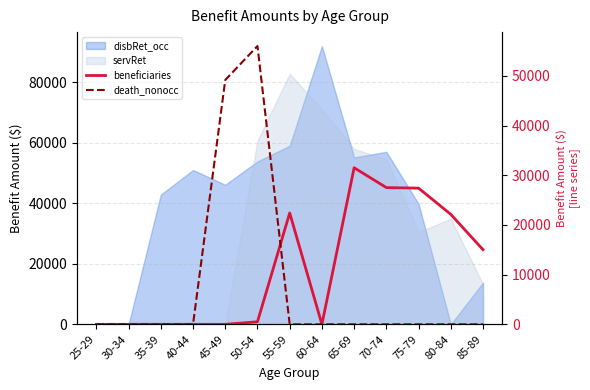

Where do beneficiaries and death_nonocc first cross each other?

50-54 and 55-59